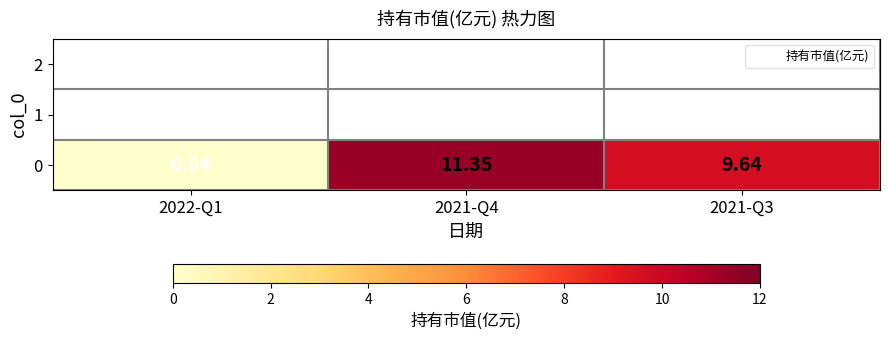

Reading left to right, extract all data points from this chart.

0.0	11.3	9.6